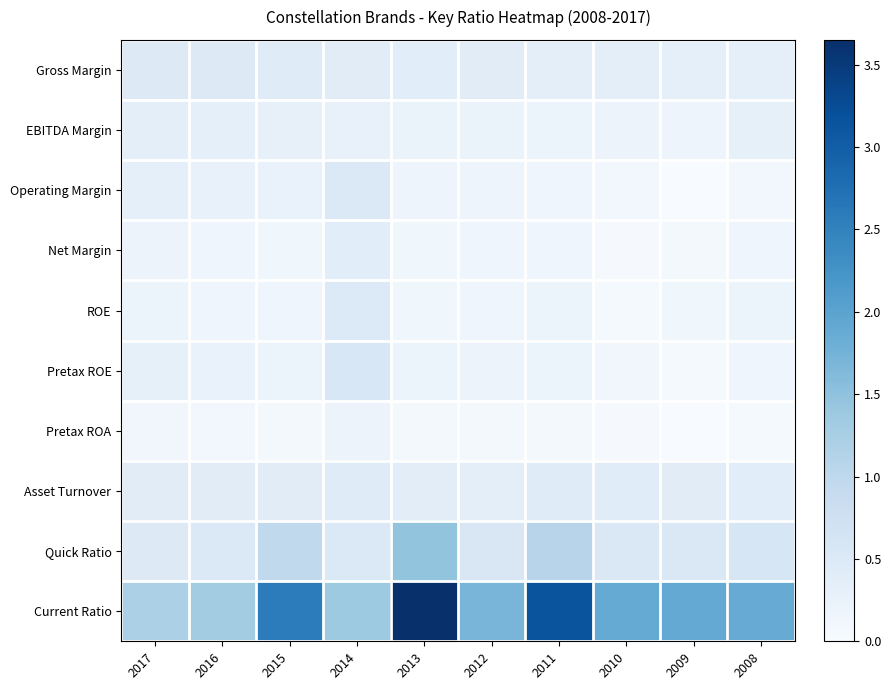

What is the difference between the highest and lowest values at 2016?

1.2